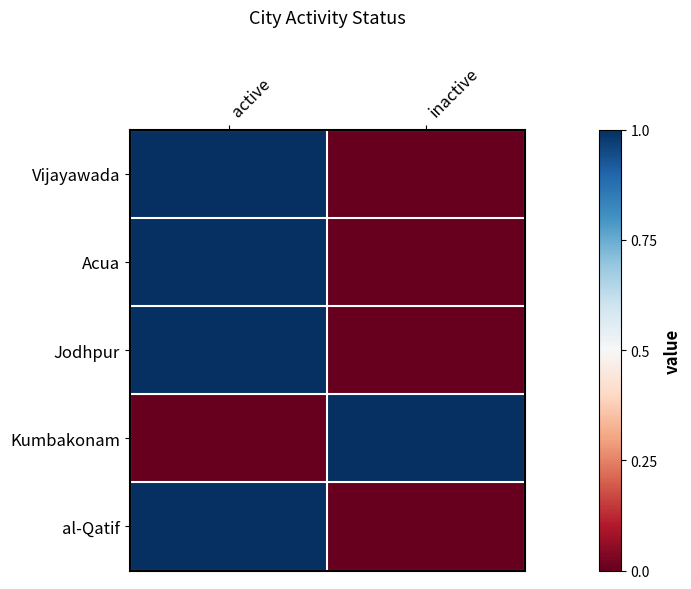

Reading left to right, list all the values displayed in this chart.

Vijayawada: active=1	inactive=0
Acua: active=1	inactive=0
Jodhpur: active=1	inactive=0
Kumbakonam: active=0	inactive=1
al-Qatif: active=1	inactive=0